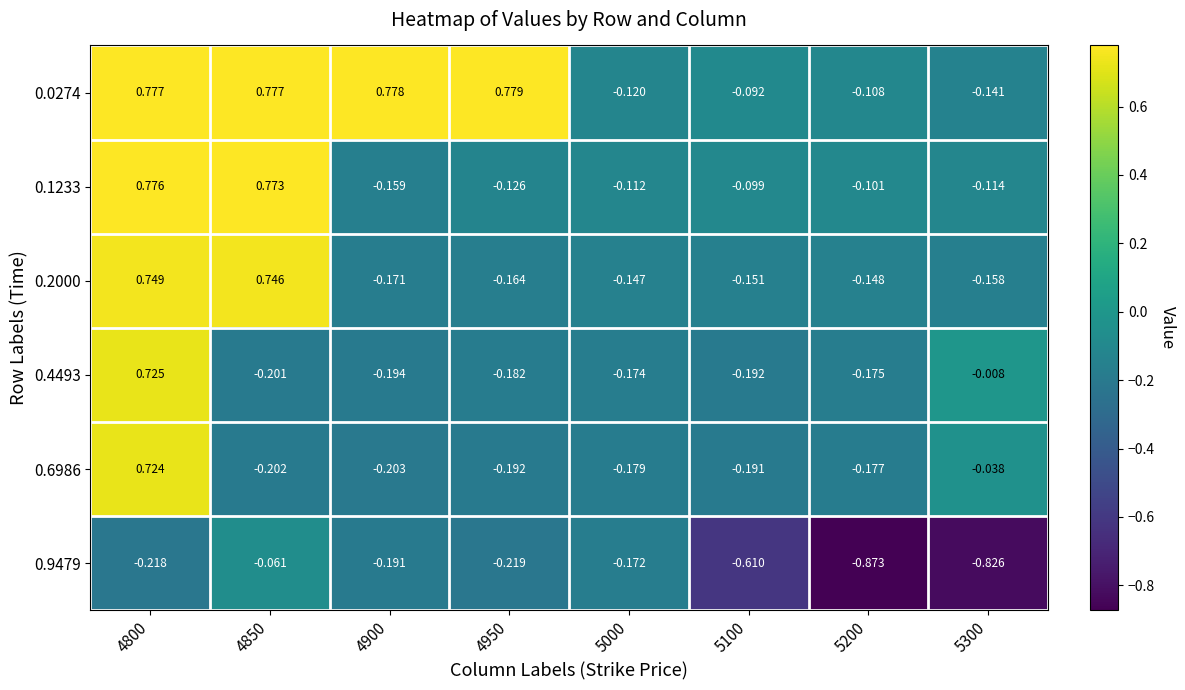

At 5000, list the series in order from smallest to largest.

0.6986, 0.4493, 0.9479, 0.2000, 0.0274, 0.1233